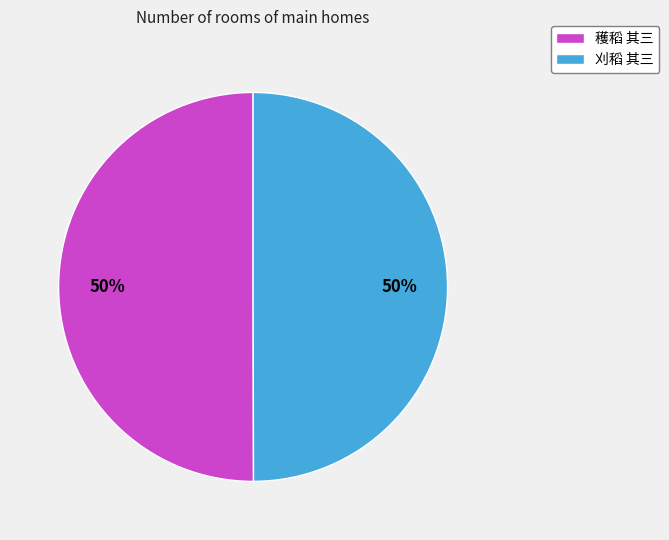

To the nearest percent, what is the average slice percentage?

50%